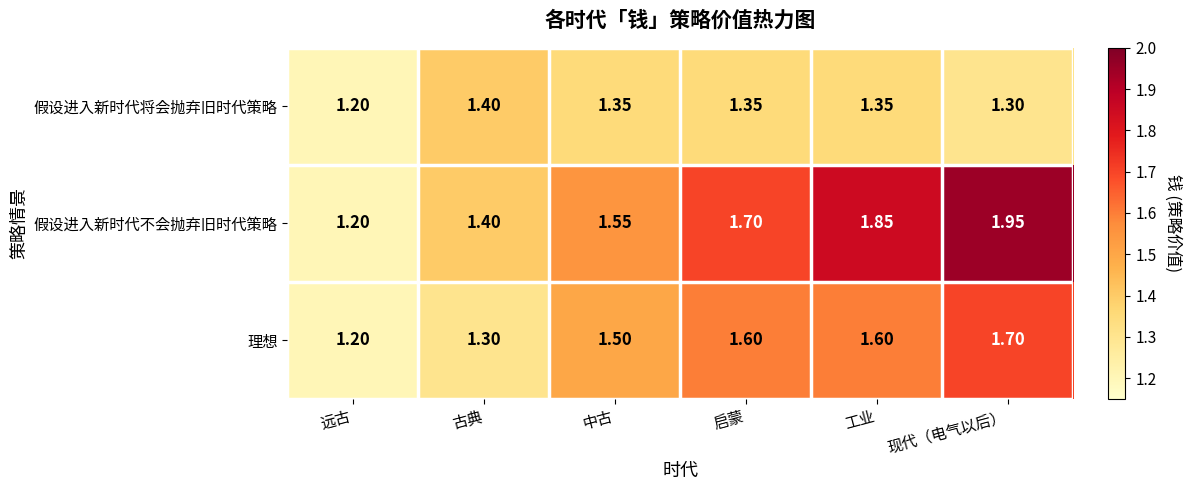

Where is 假设进入新时代不会抛弃旧时代策略 nearest to the value 1?

远古